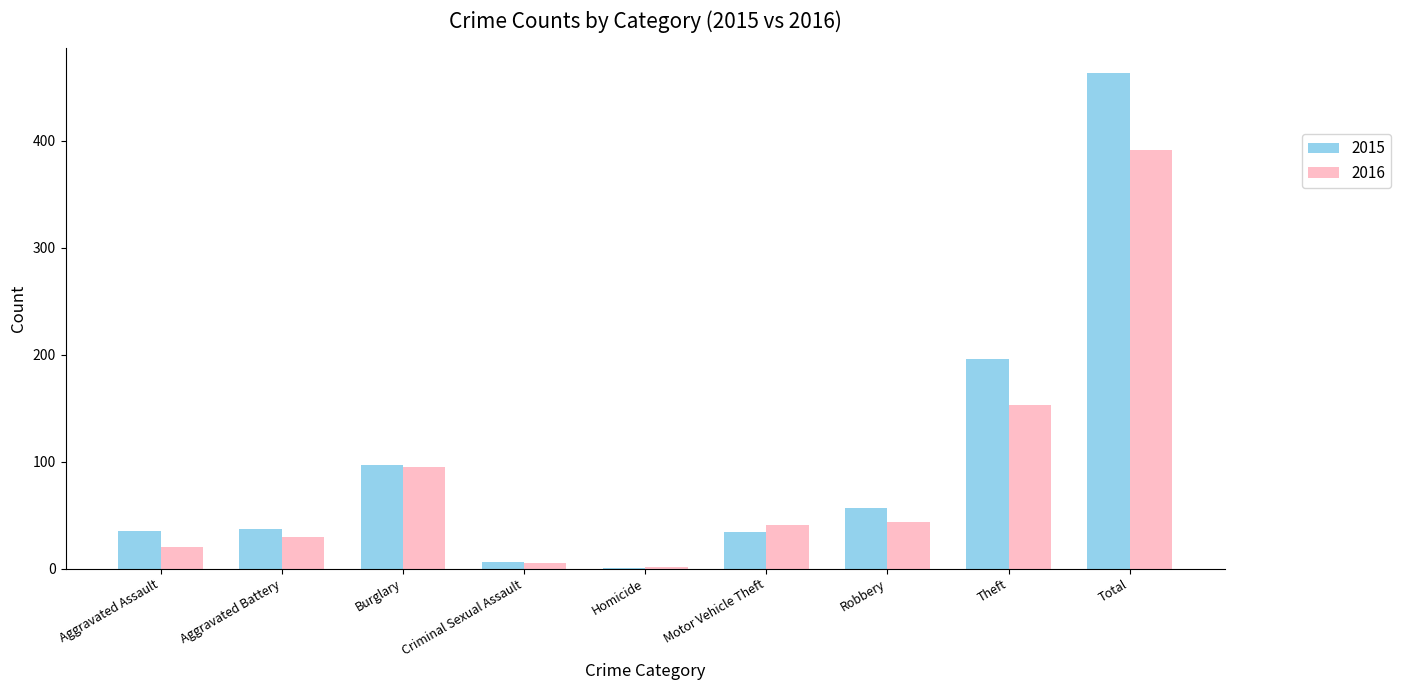

The value of 2016 at Aggravated Battery is 30. True or false?

True